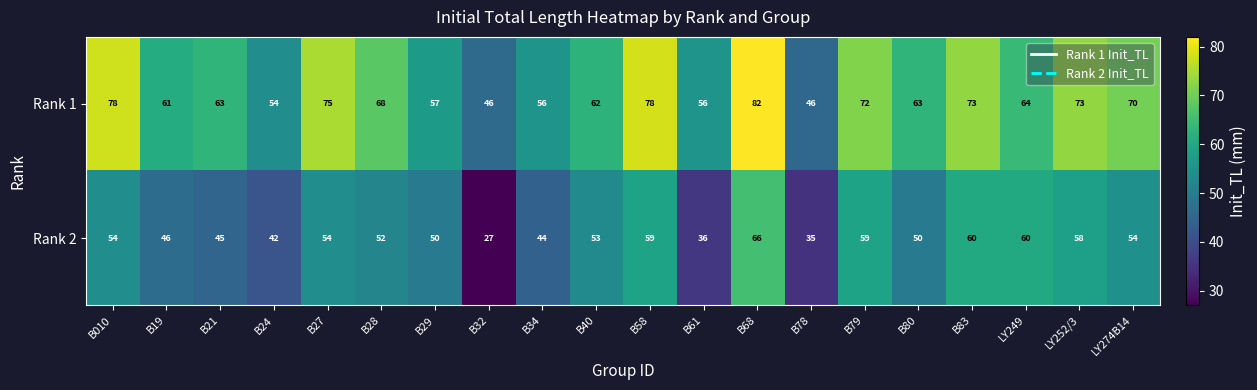

What is the difference between the second highest and second lowest values in the Rank 2 series?

25